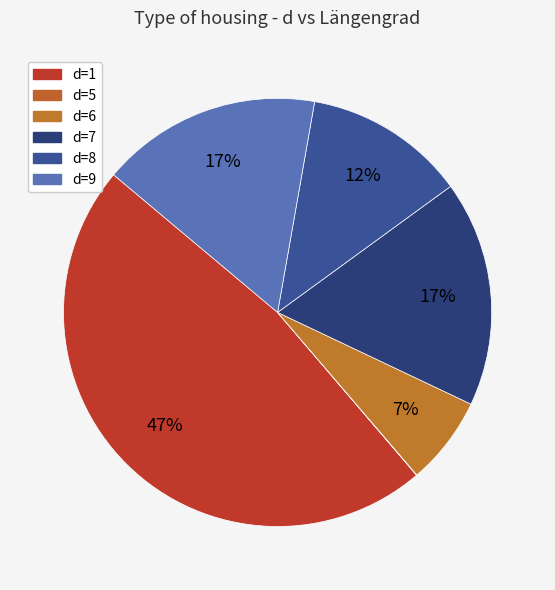

To the nearest percent, what is the average slice percentage?

17%